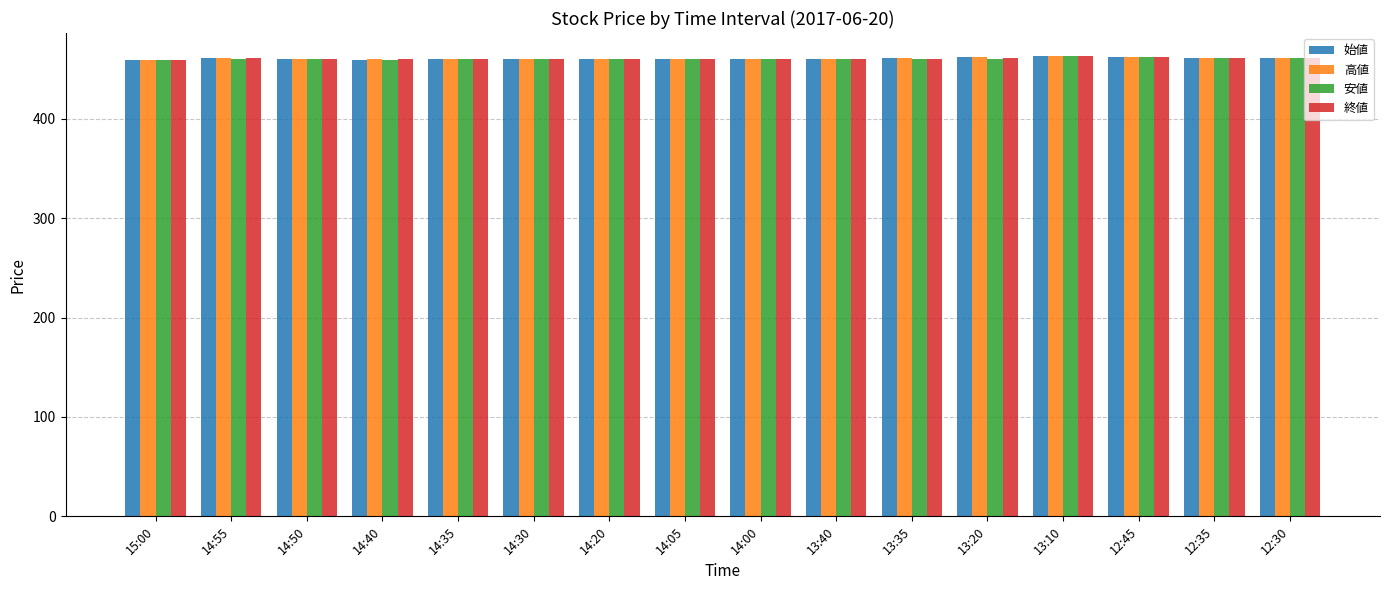

What position from the right is 12:35?

2